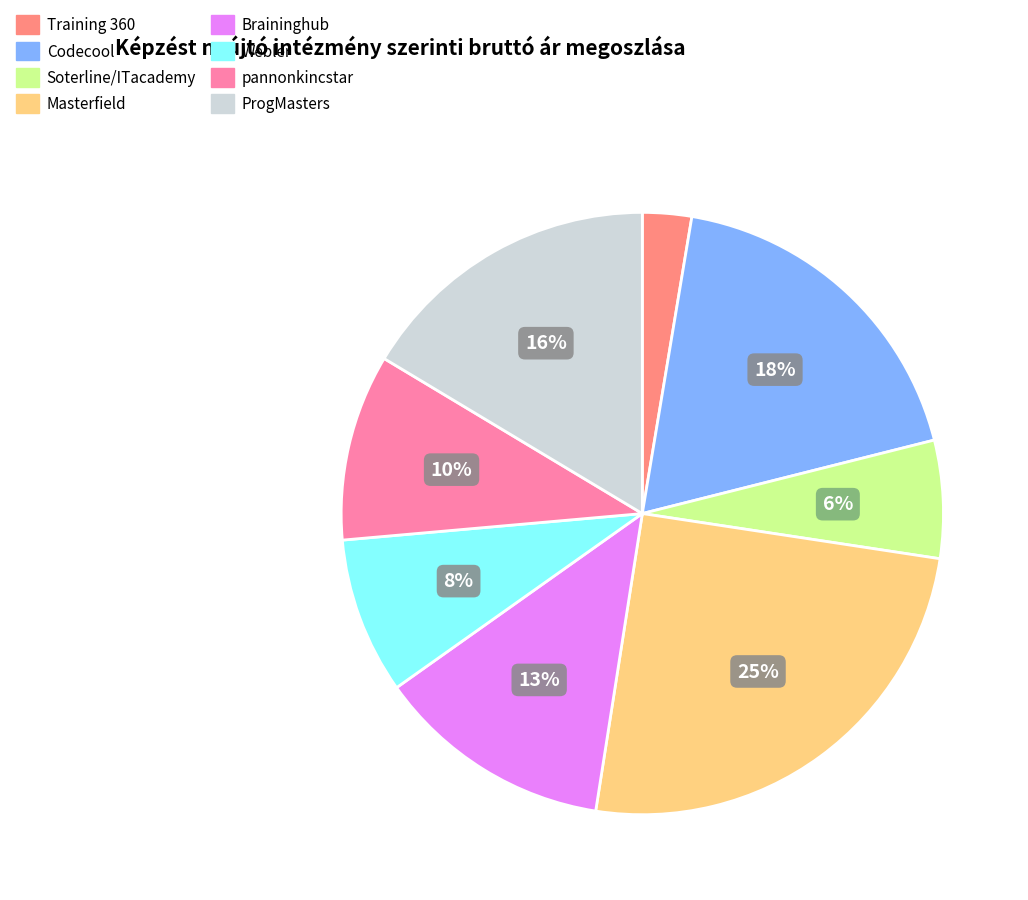

What percentage is the Braininghub slice, to the nearest percent?

13%